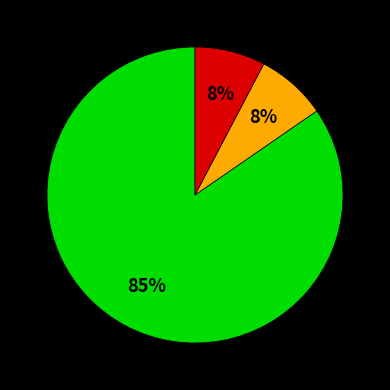

Is there any slice that represents more than half of the pie?

Yes